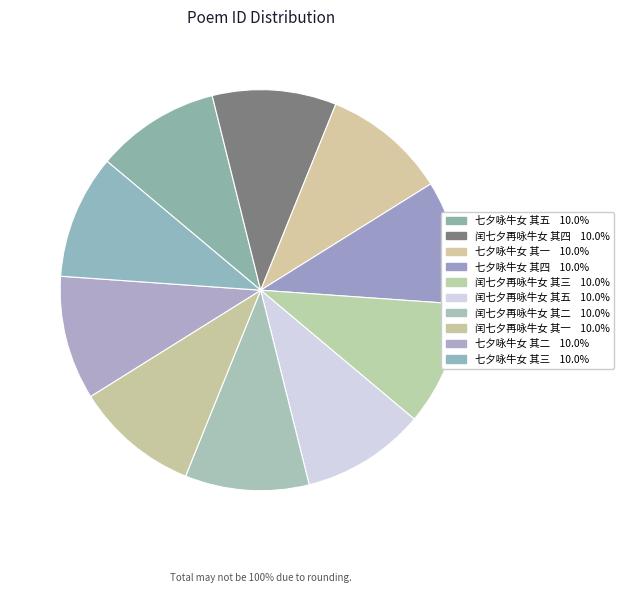

Does 七夕咏牛女 其四 account for over 50% of the chart?

No